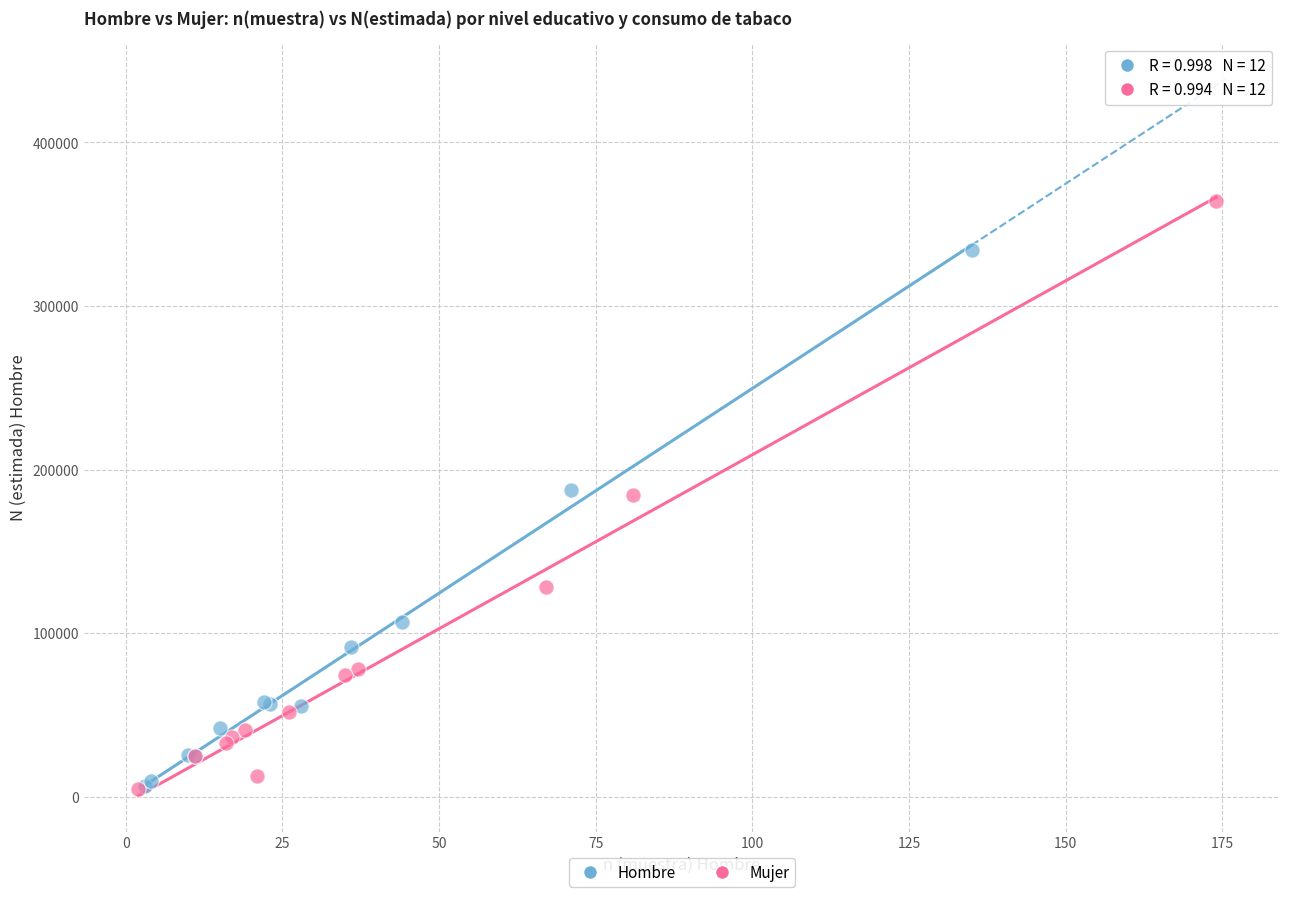

What are all the series names shown in the legend?

Hombre, Mujer